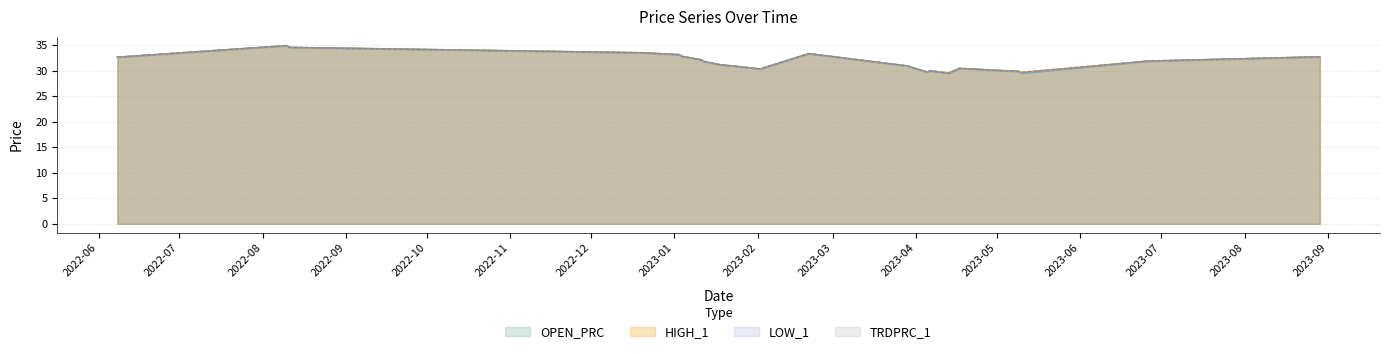

Between 2023-03-29 and 2023-05-09, which is larger?

2023-03-29